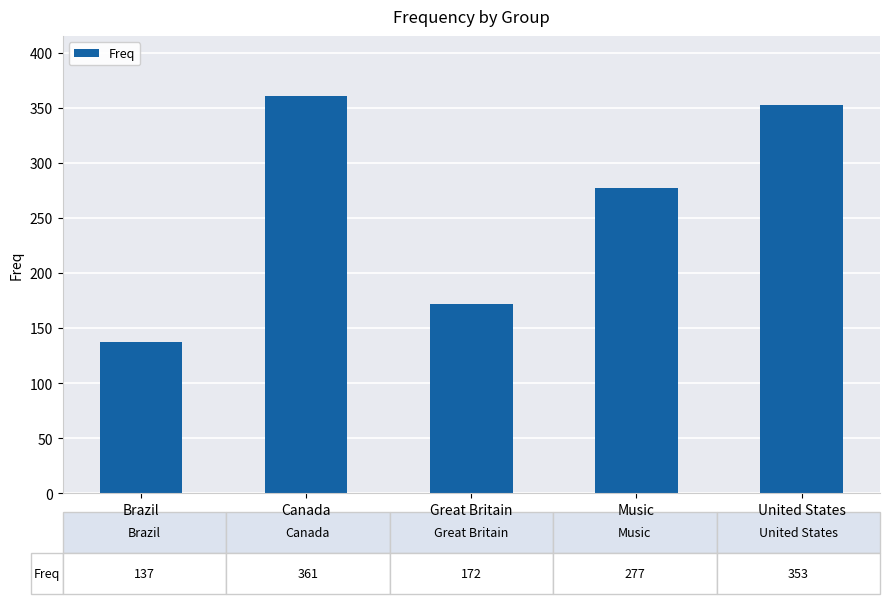

Is it true that the value at Music is 277?

True